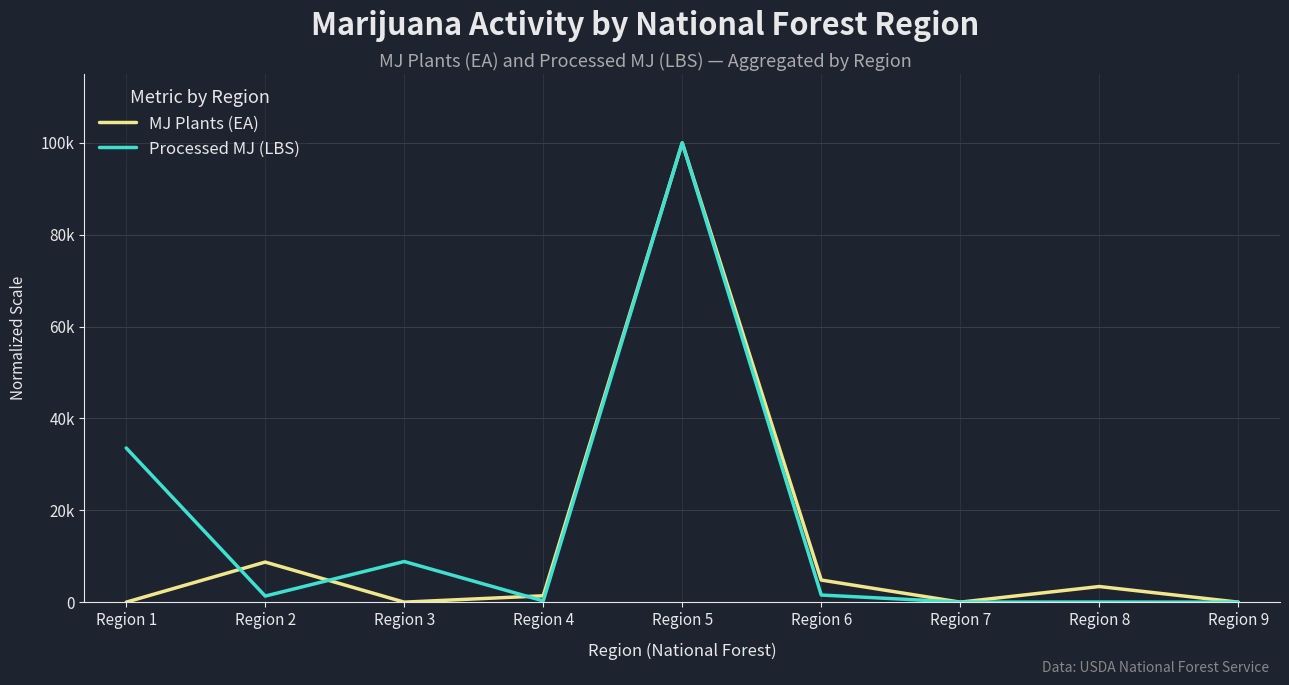

True or false: Processed MJ (LBS) and MJ Plants (EA) intersect in this chart.

True